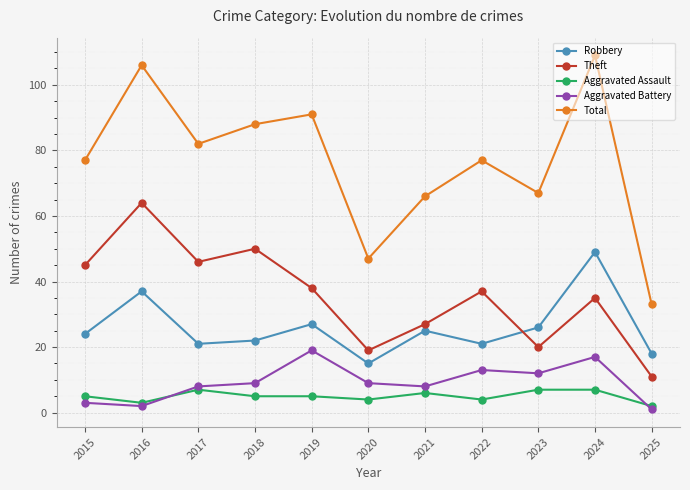

What is the sum of all Total values?

843